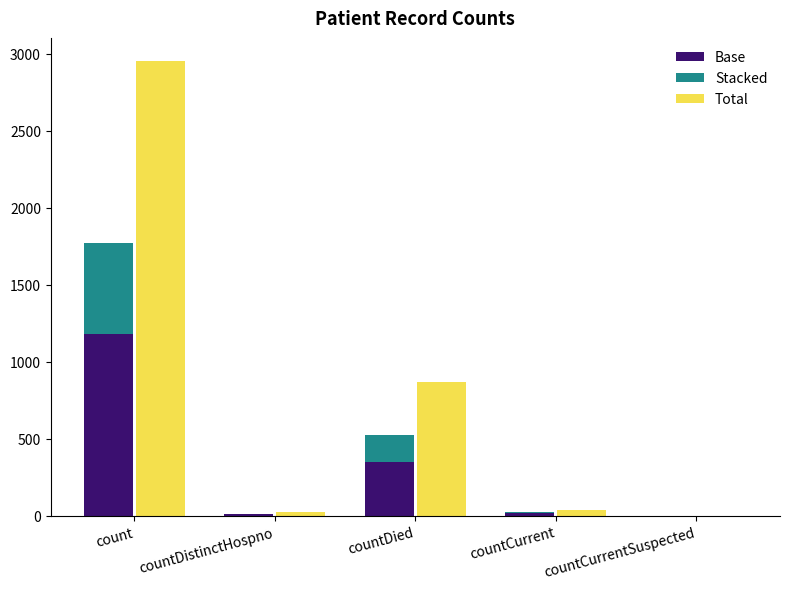

At countDistinctHospno, list the series in order from largest to smallest.

Total, Base, Stacked